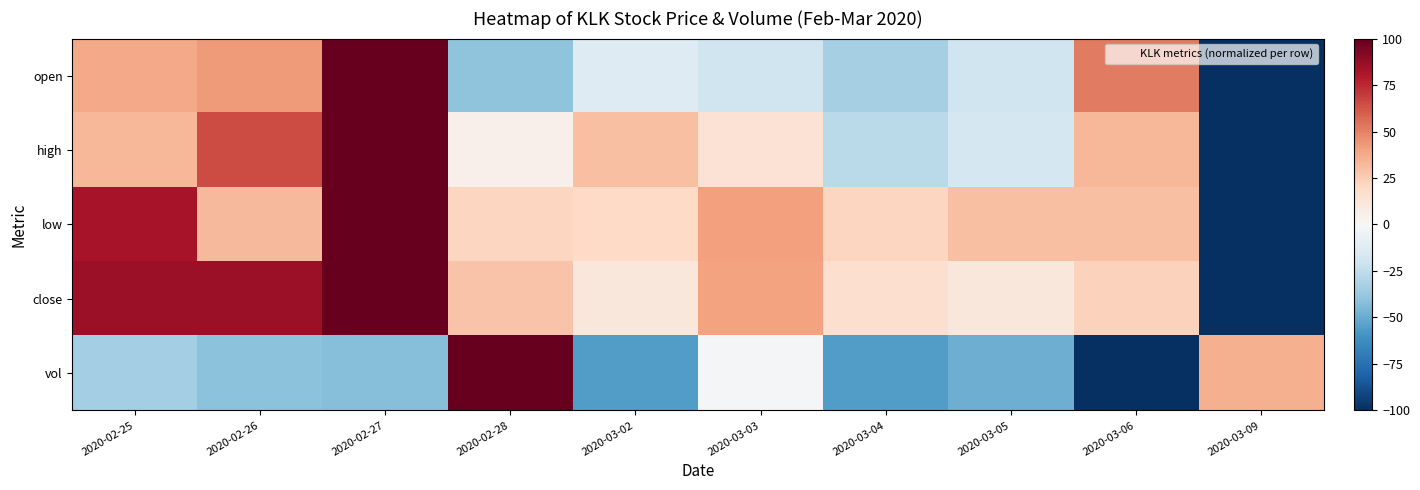

Count the number of data series in this chart.

5